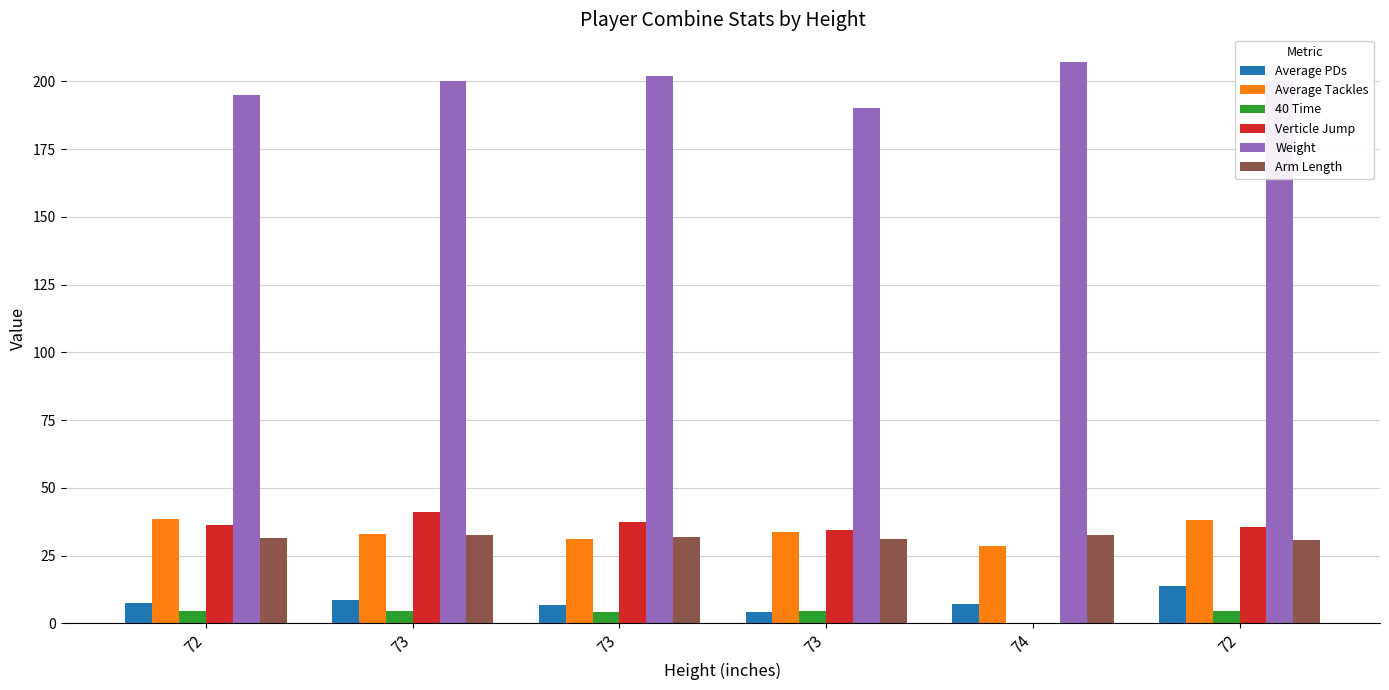

Reading left to right, list all the values displayed in this chart.

Average PDs: 72=7.5	73=8.5	73=6.7	73=4.3	74=7.0	72=14.0
Average Tackles: 72=38.5	73=33.0	73=31.0	73=33.7	74=28.5	72=38.0
40 Time: 72=4.5	73=4.5	73=4.4	73=4.4	74=0.0	72=4.5
Verticle Jump: 72=36.5	73=41.0	73=37.5	73=34.5	74=0.0	72=35.5
Weight: 72=195.0	73=200.0	73=202.0	73=190.0	74=207.0	72=200.0
Arm Length: 72=31.5	73=32.8	73=31.8	73=31.2	74=32.8	72=30.8